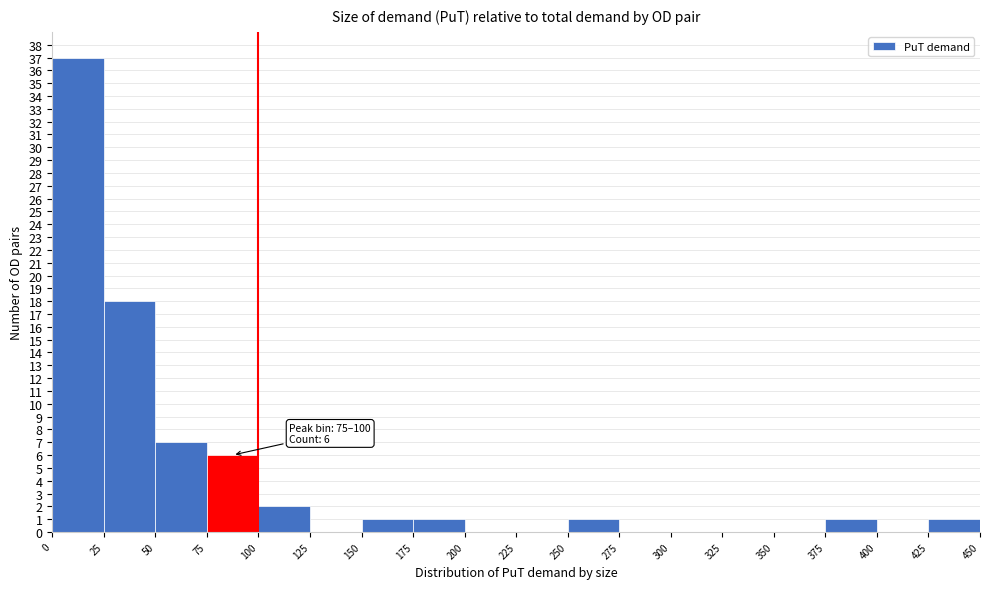

Which range on the x-axis has the tallest bar?

0 to 25